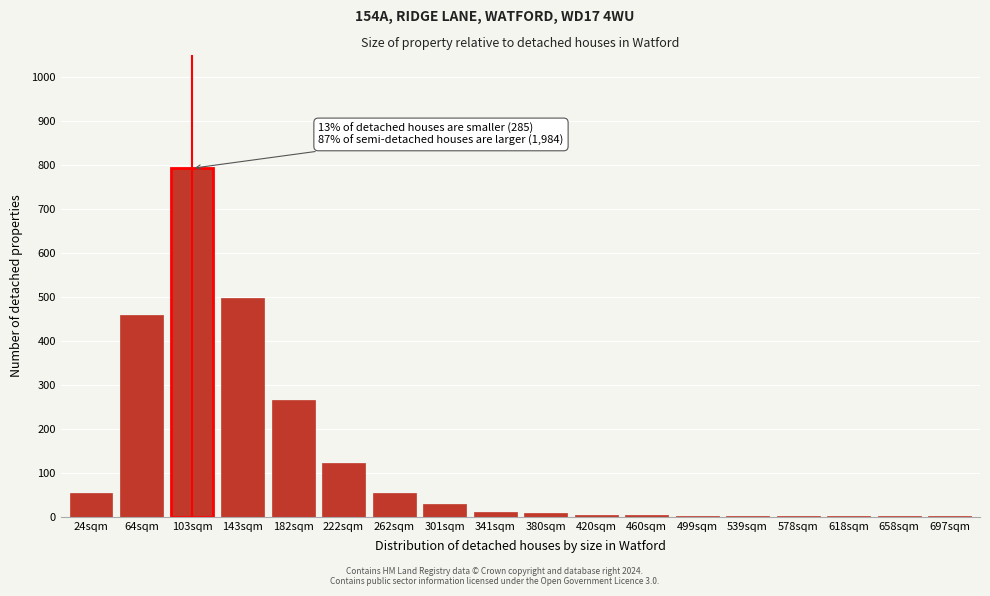

What is the maximum value shown in the chart?

793